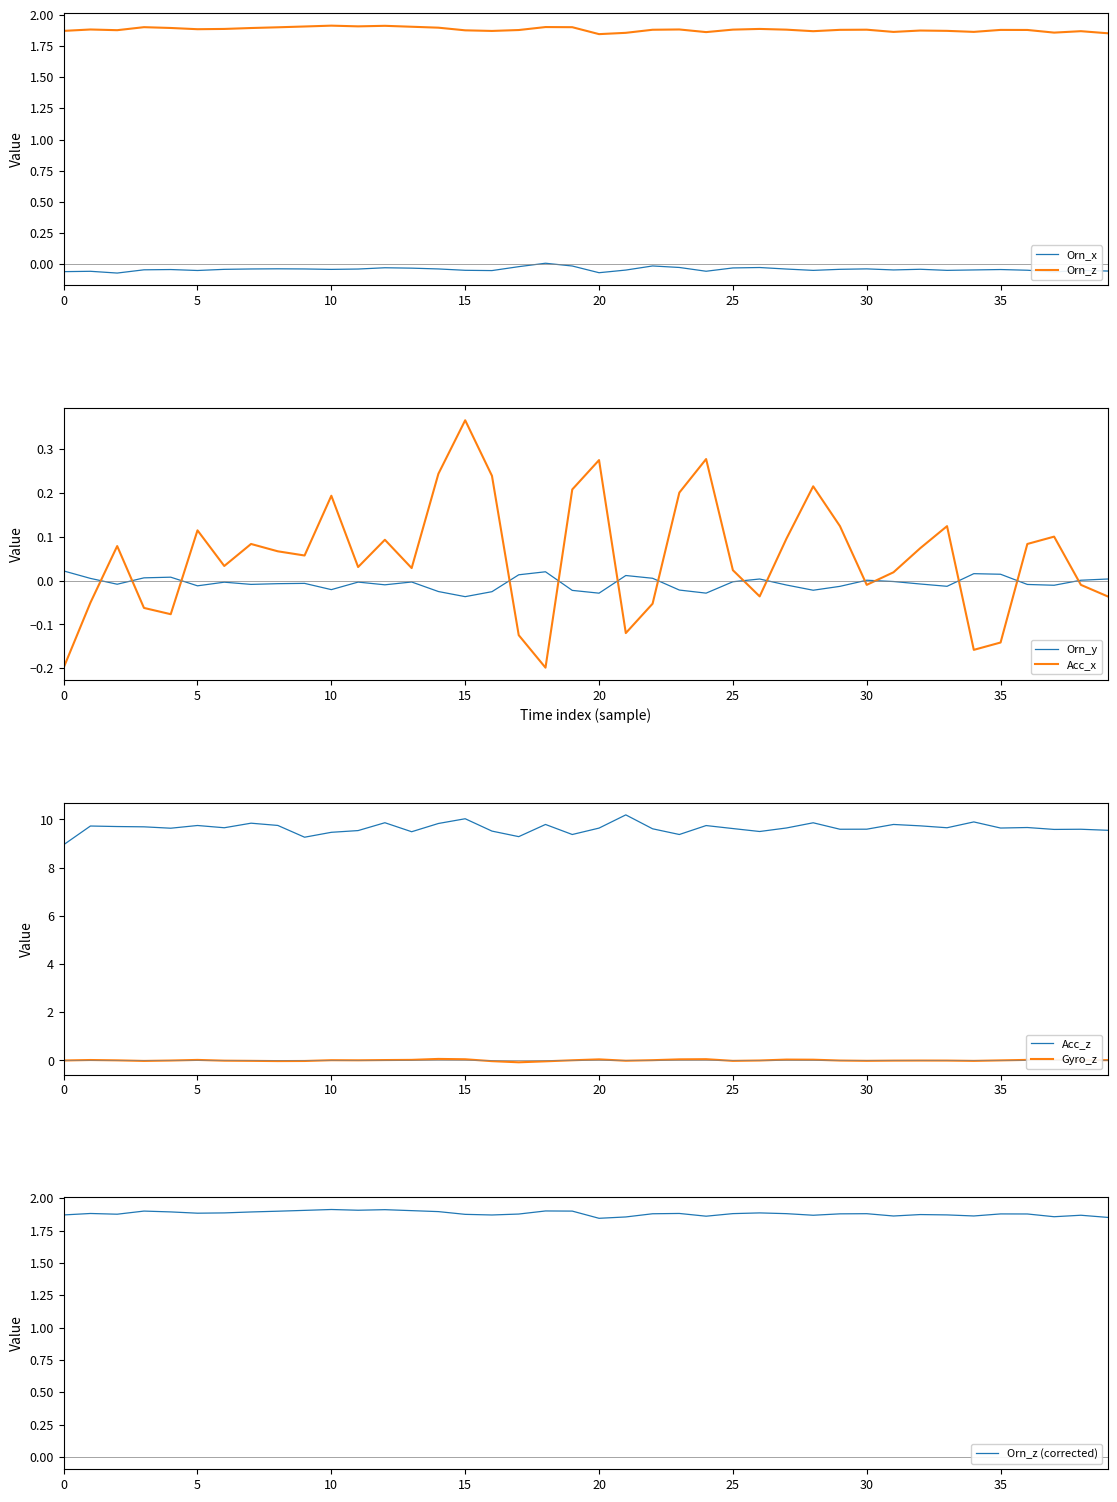

What is the minimum value for Acc_z?

8.9